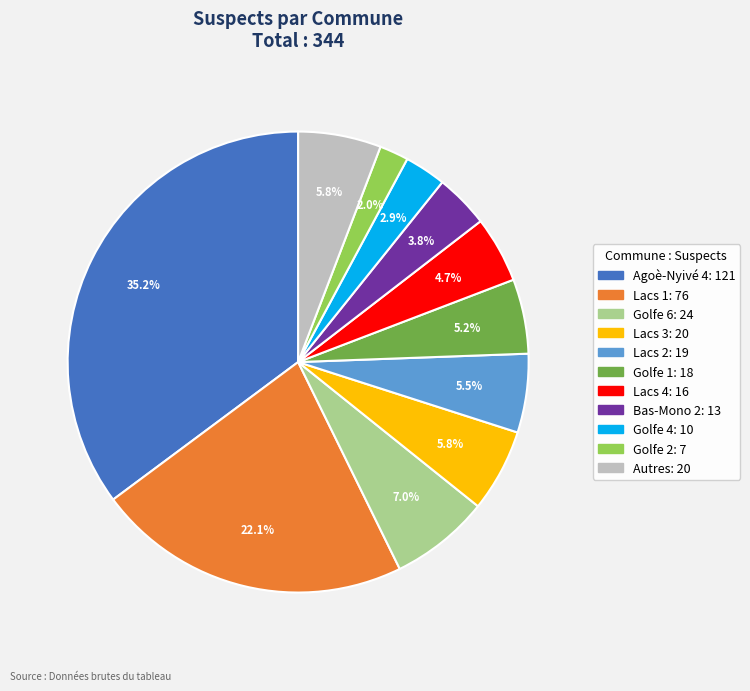

Does any single category account for the majority?

No